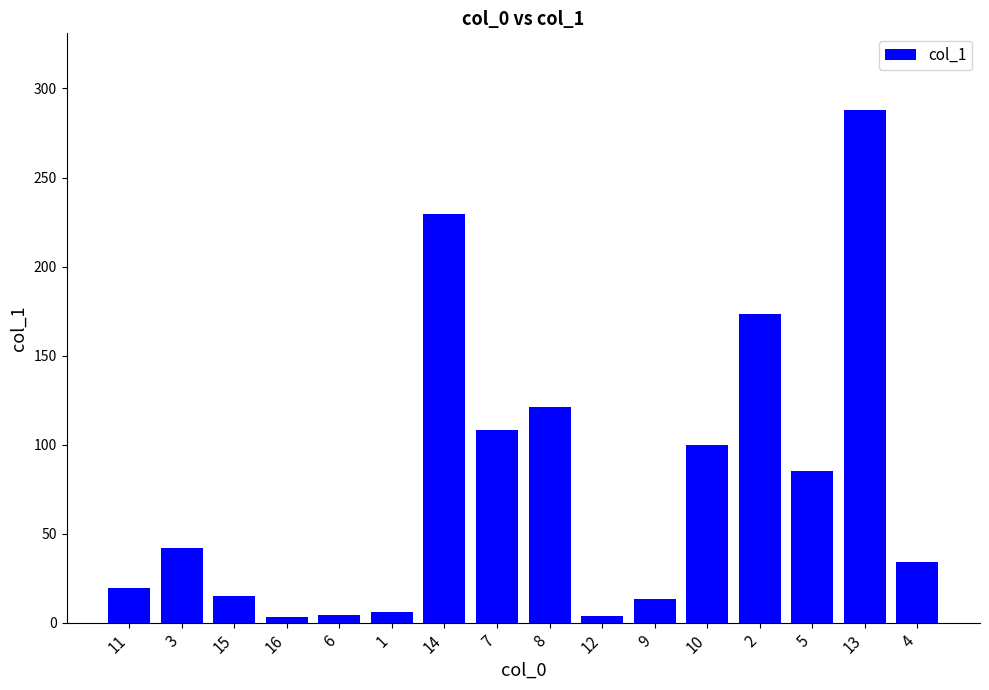

What is the value of the 2nd bar from the left?

42.2